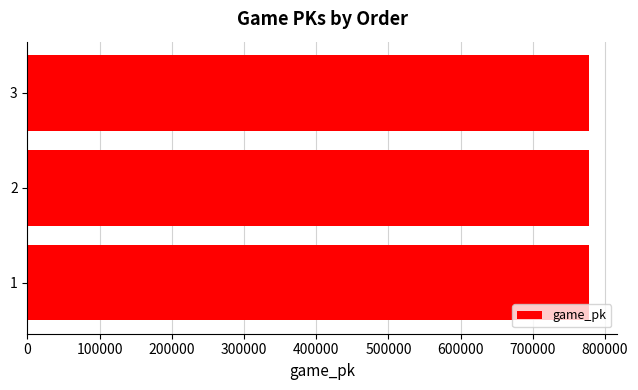

What is the smallest value displayed?

778378